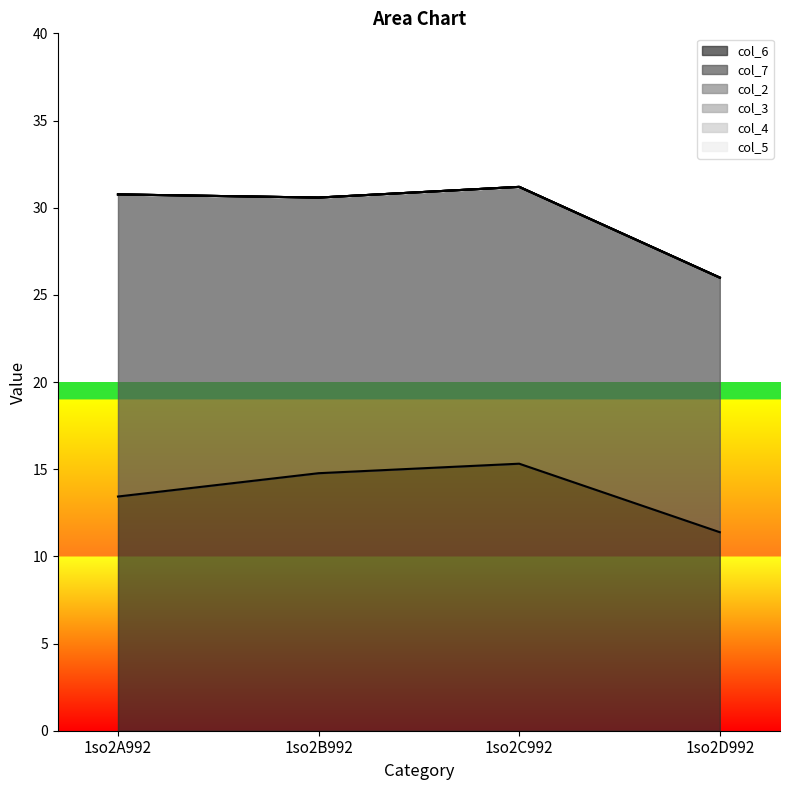

How many data points does each series have?

4